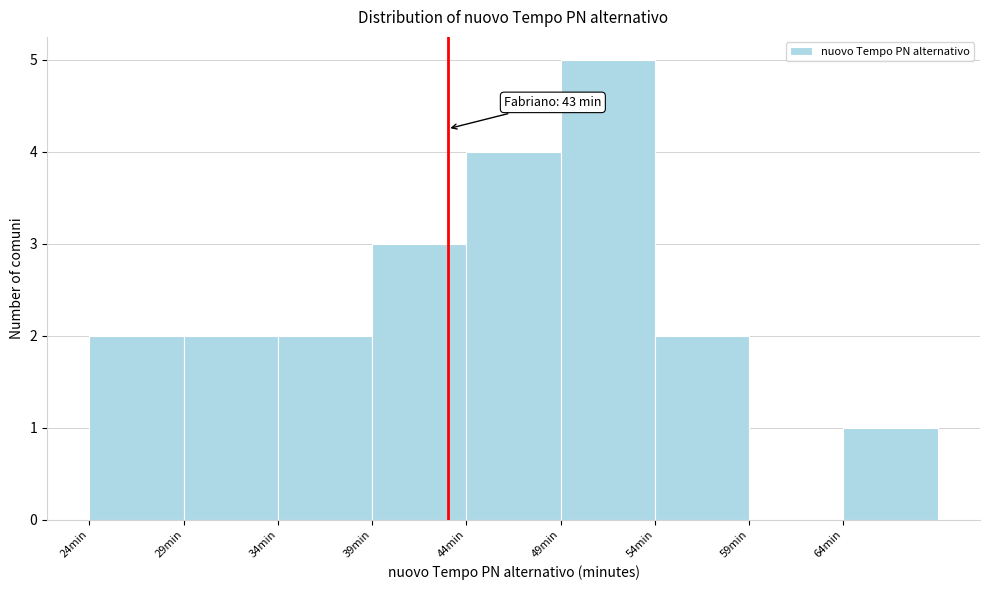

Over which range of the x-axis is the bar tallest?

49 to 54